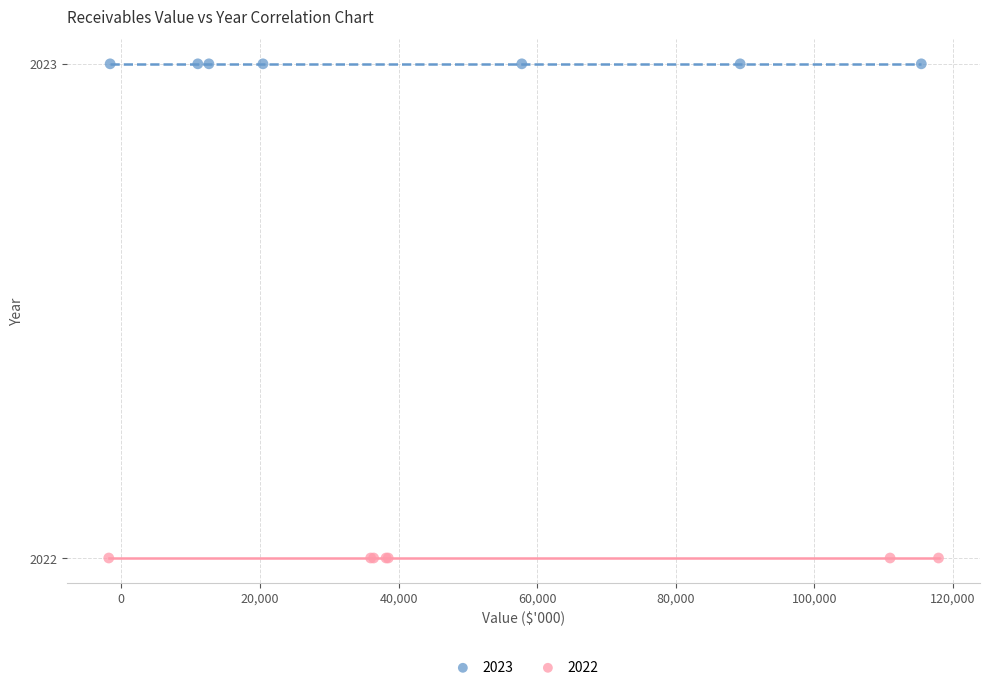

Which series contains the lowest Y value?

2022